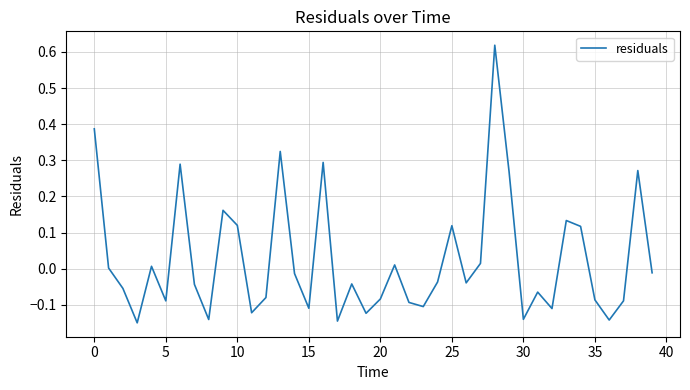

Does the chart have visible grid lines?

Yes